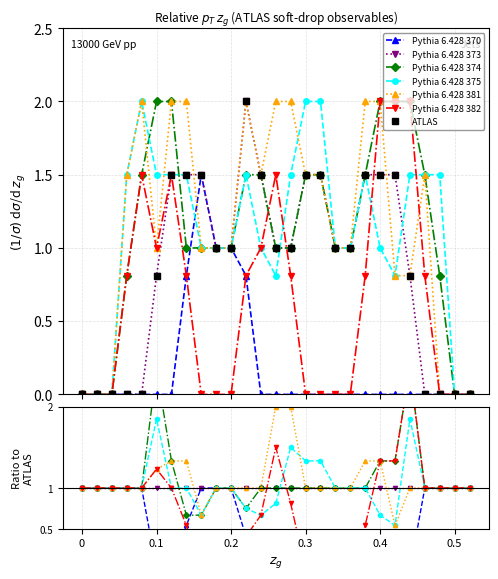

What is the spread (max minus min) of values at 23?

1.5